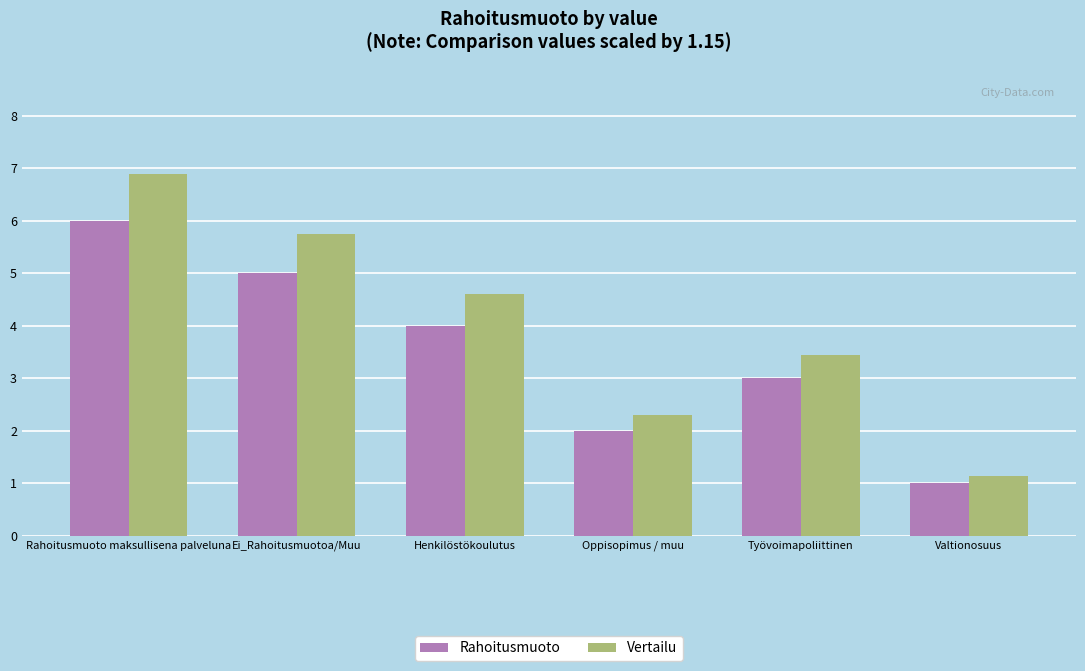

Which series has the largest range (max minus min)?

Vertailu